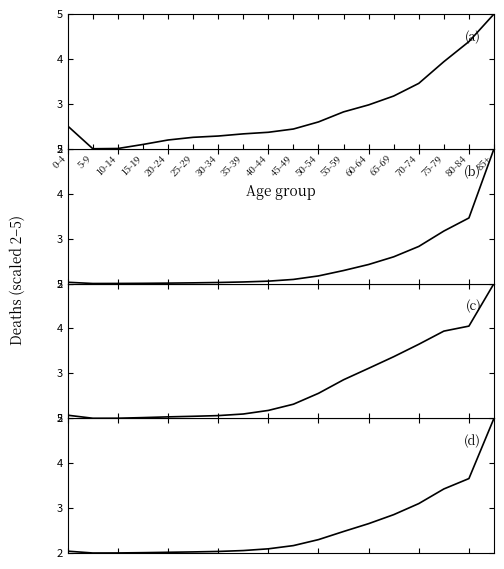

True or false: Females has a value of 5.0 at 85+.

True